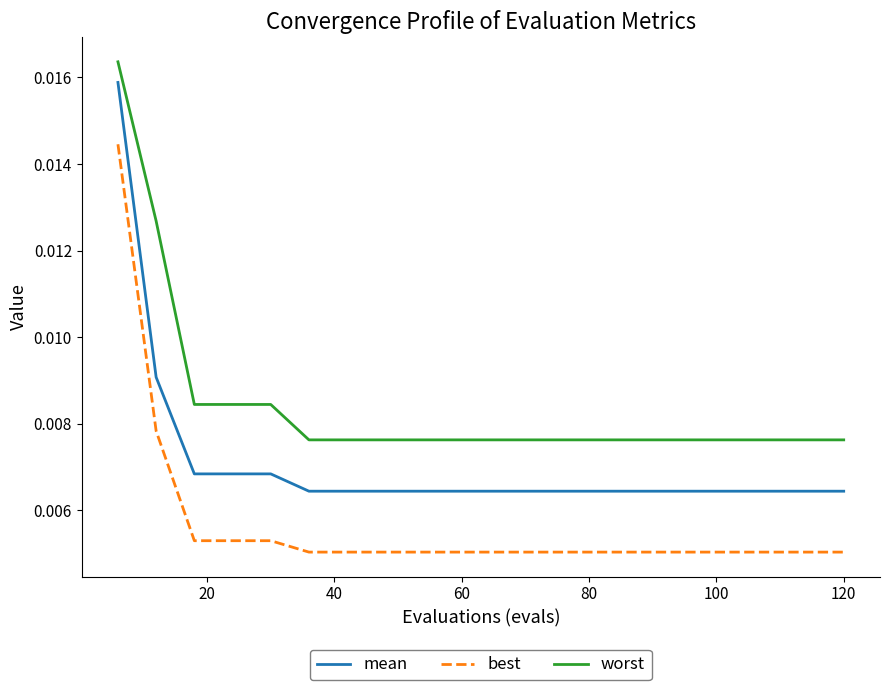

True or false: best and worst intersect in this chart.

False